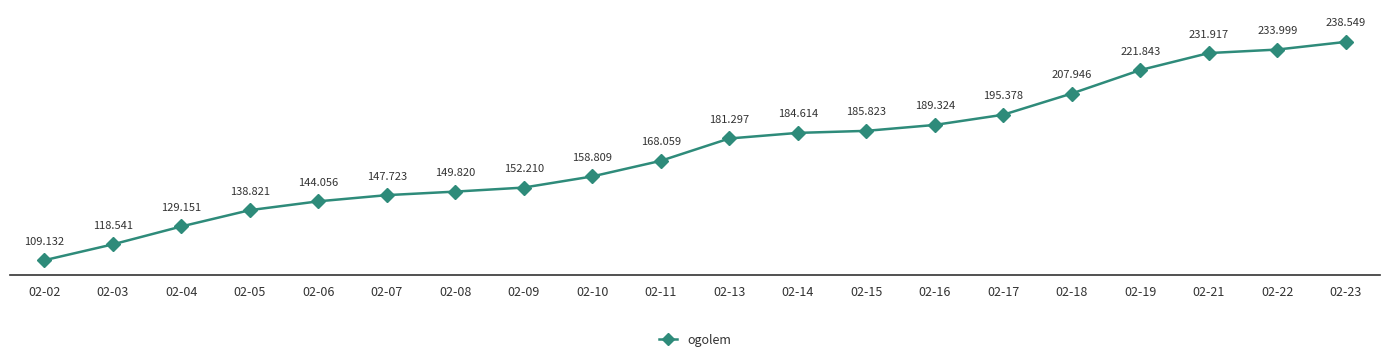

Reading right to left, list all the values displayed in this chart.

02-23=238549	02-22=233999	02-21=231917	02-19=221843	02-18=207946	02-17=195378	02-16=189324	02-15=185823	02-14=184614	02-13=181297	02-11=168059	02-10=158809	02-09=152210	02-08=149820	02-07=147723	02-06=144056	02-05=138821	02-04=129151	02-03=118541	02-02=109132